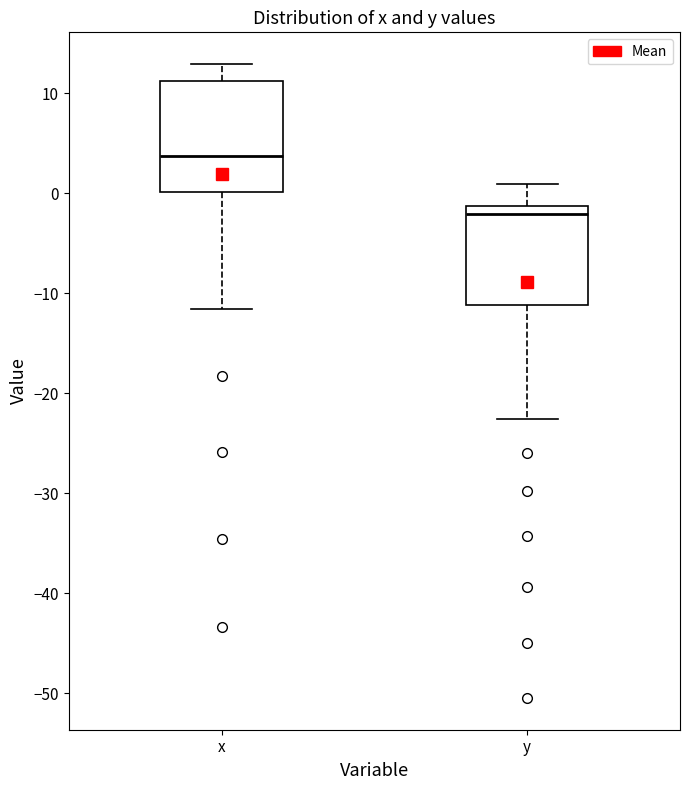

Reading left to right, transcribe this box plot: for each box, give where its median line is, the range the box spans, and where its two whiskers end, as read against the y-axis. The values are not printed on the chart, so give them approximately, as read against the axis.

x: median 4, box 0 to 11, whiskers -12 to 13
y: median -2, box -11 to -1, whiskers -23 to 1